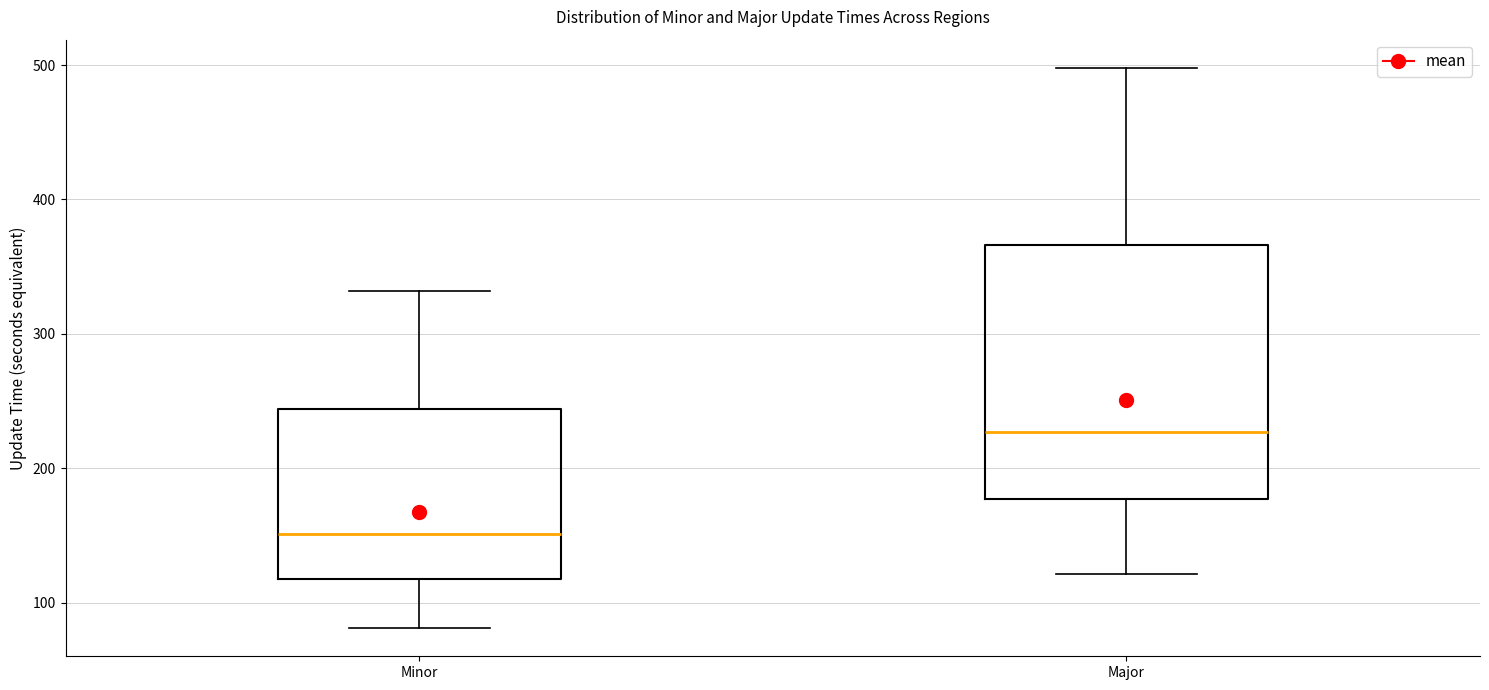

Reading left to right, read every box against the y-axis: the position of its median line, the range the box covers, and the ends of its whiskers. The values are not printed on the chart, so give them approximately, as read against the axis.

Minor: median 150, box 120 to 240, whiskers 80 to 330
Major: median 230, box 180 to 370, whiskers 120 to 500